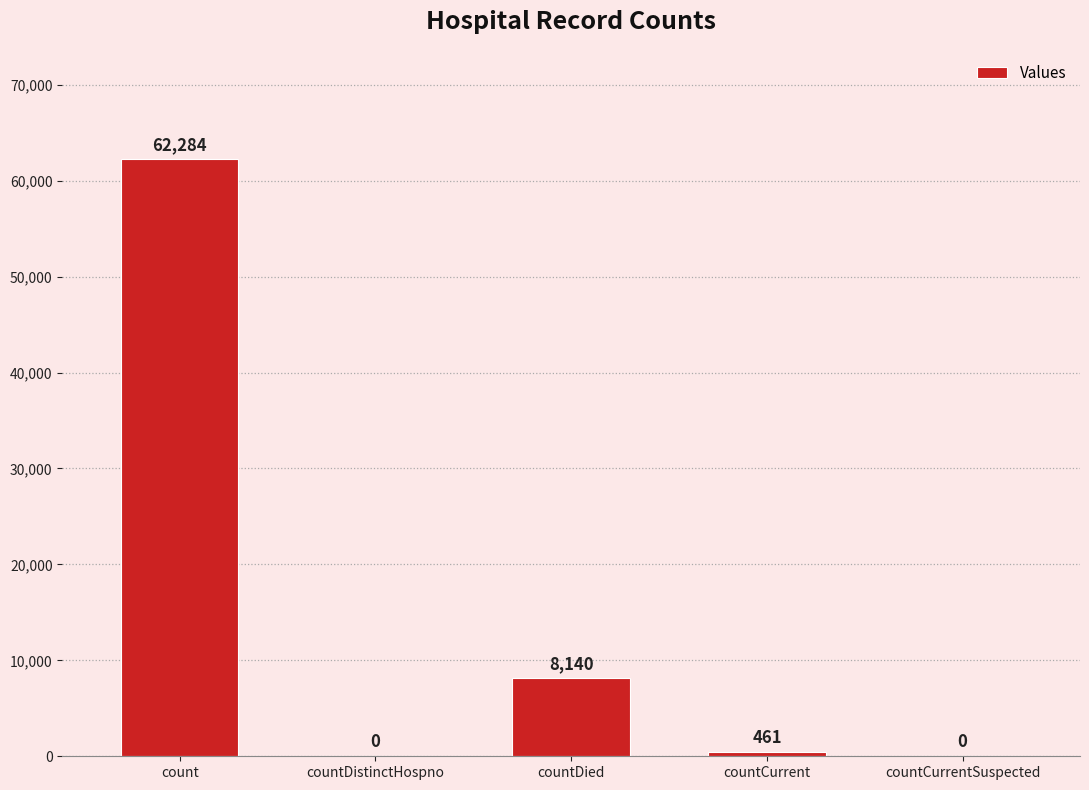

How many series are shown in this chart?

1